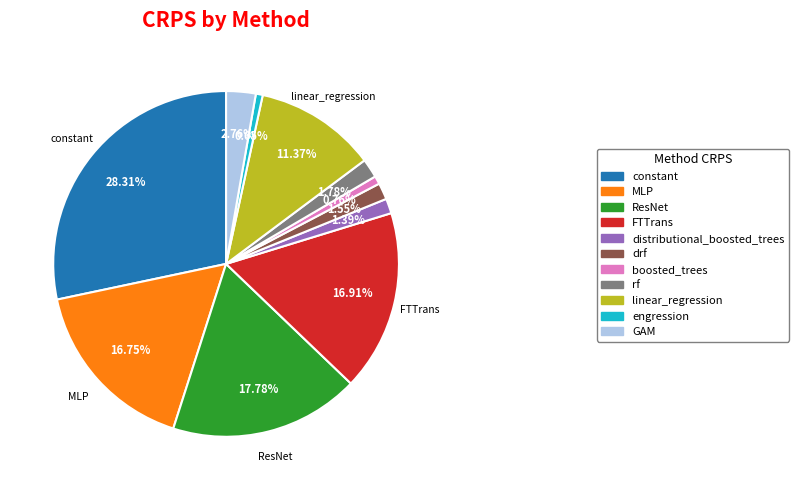

What percentage is the drf slice, to the nearest percent?

2%